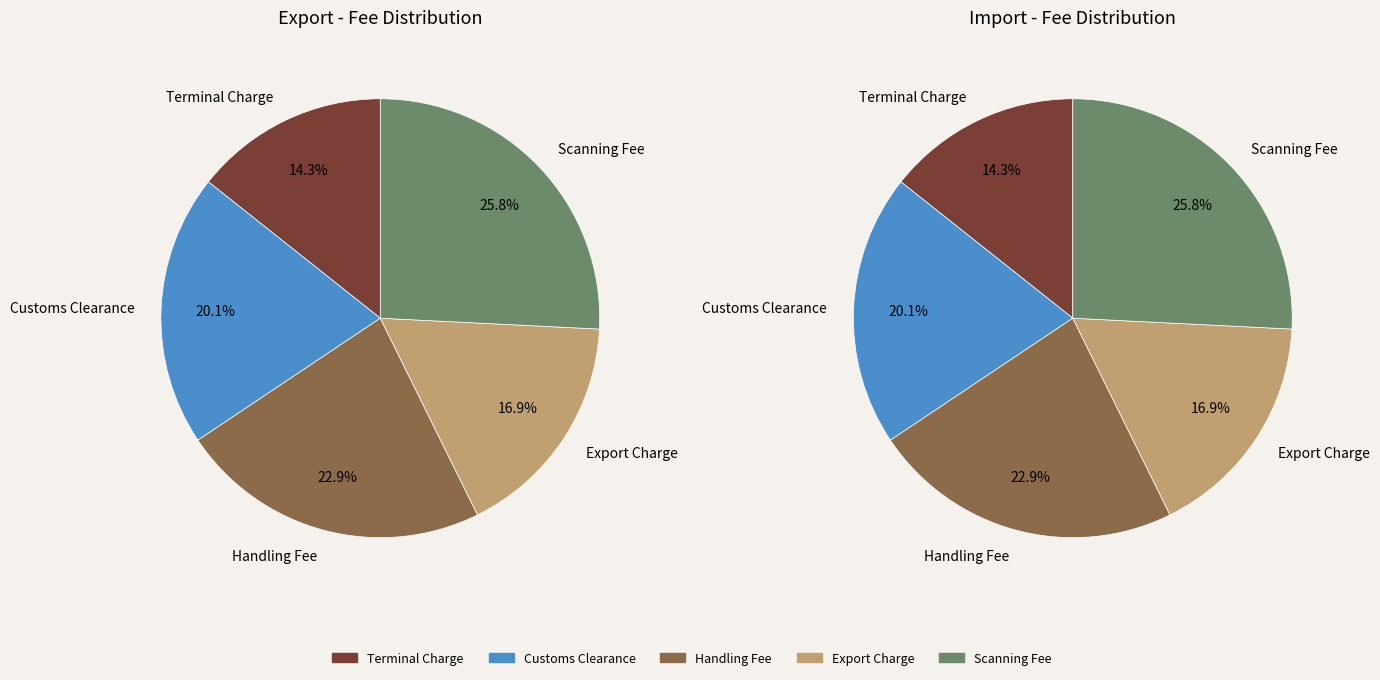

What is the largest slice in the pie chart?

Scanning Fee